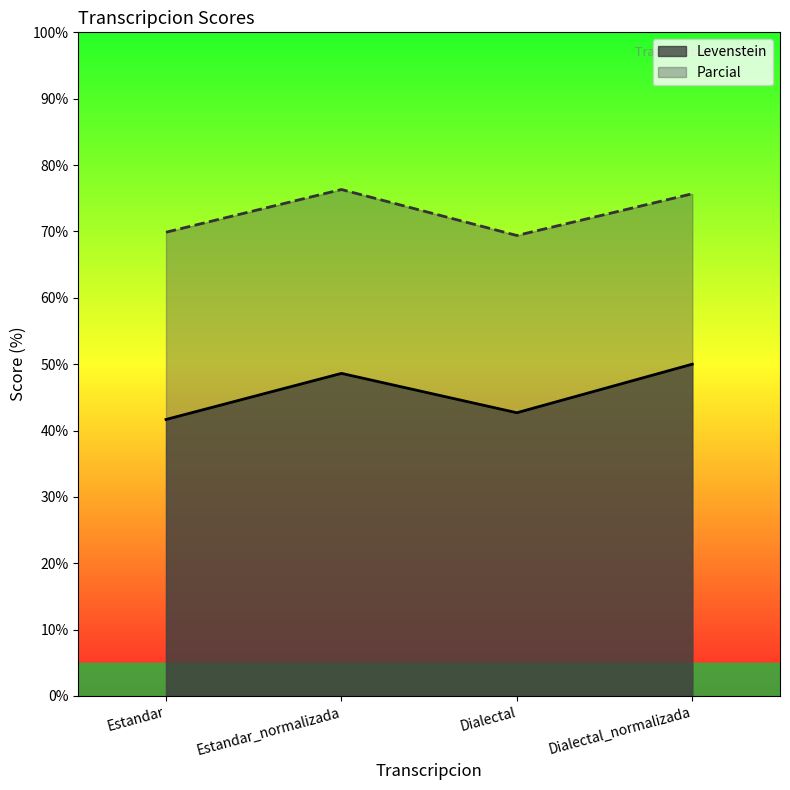

How many values in the Levenstein series are below 48?

2